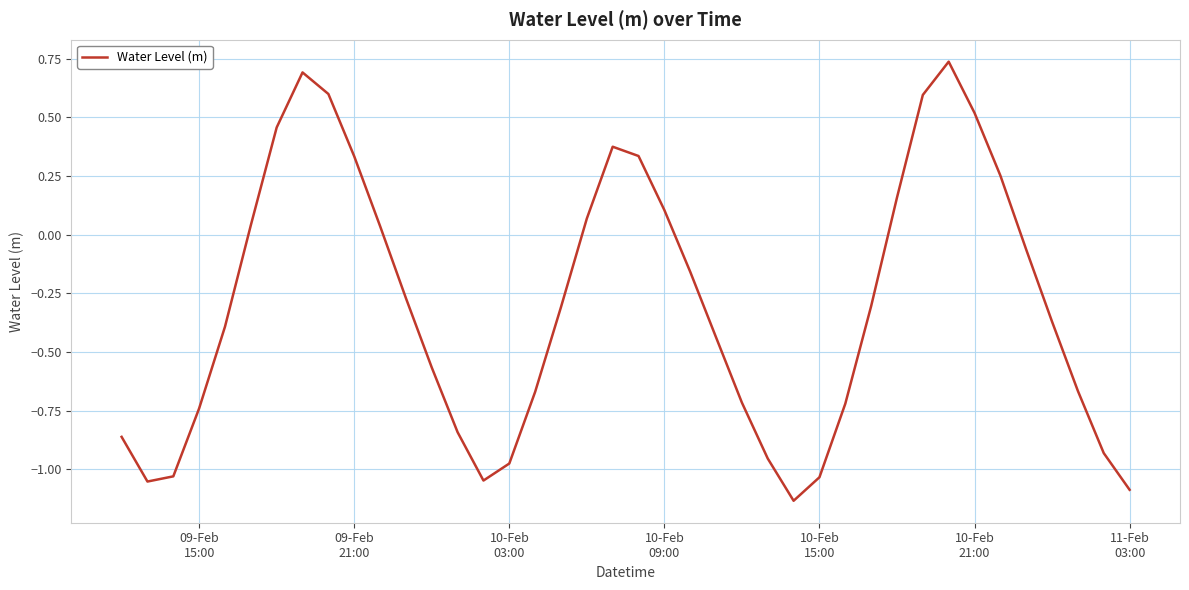

What is the difference between the second highest and second lowest values?

1.8